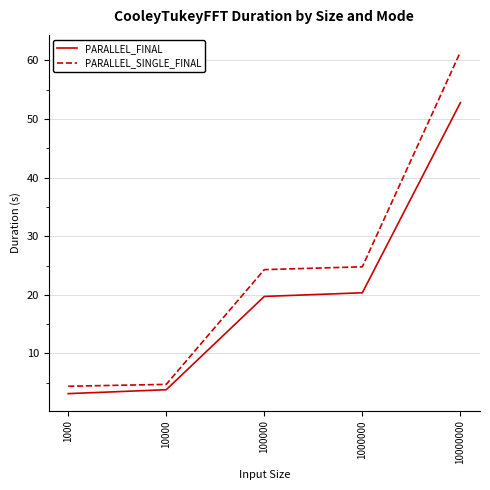

Is it true that PARALLEL_SINGLE_FINAL equals 25.0 at 10000000?

False